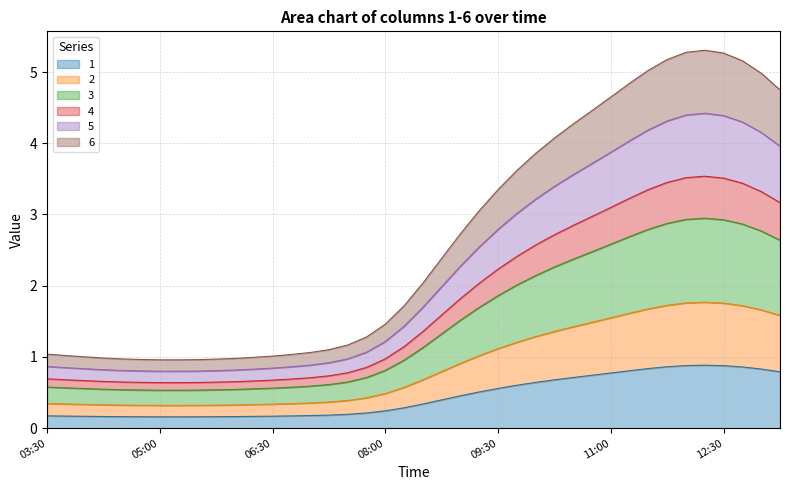

At which category does 6 reach its first local peak?

2019-03-13 12:15:00